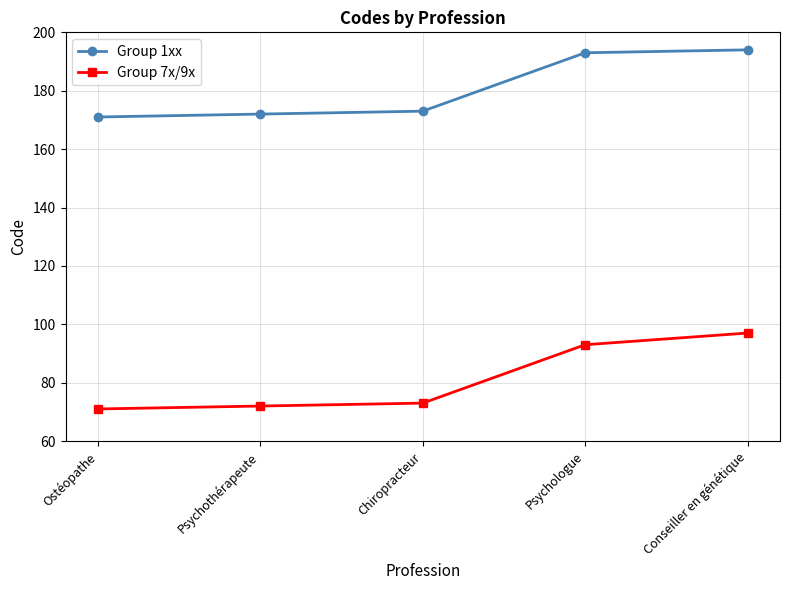

List the series in order of their overall mean, highest first.

Group 1xx, Group 7x/9x